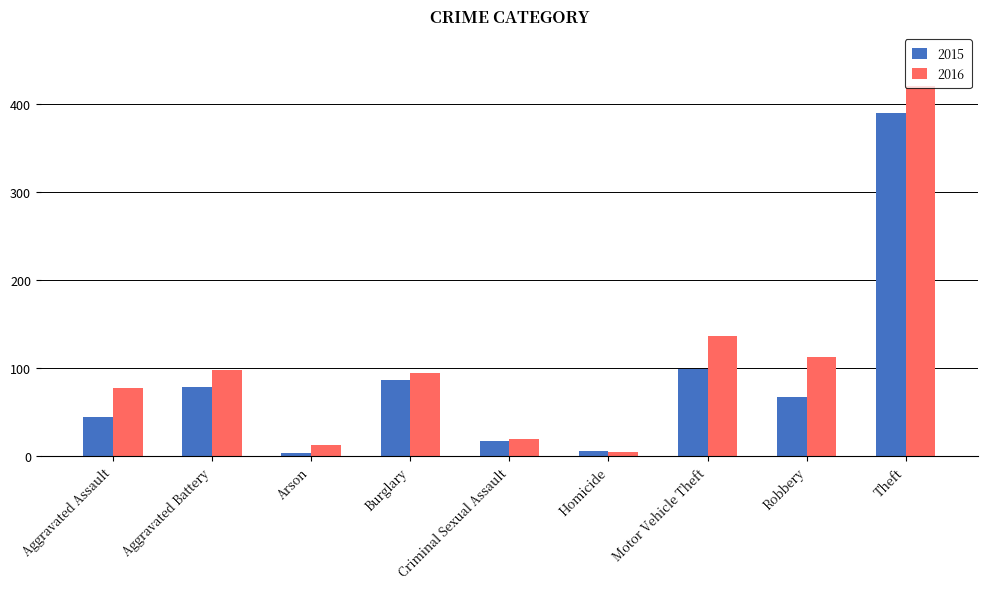

Count the number of categories in the chart.

9